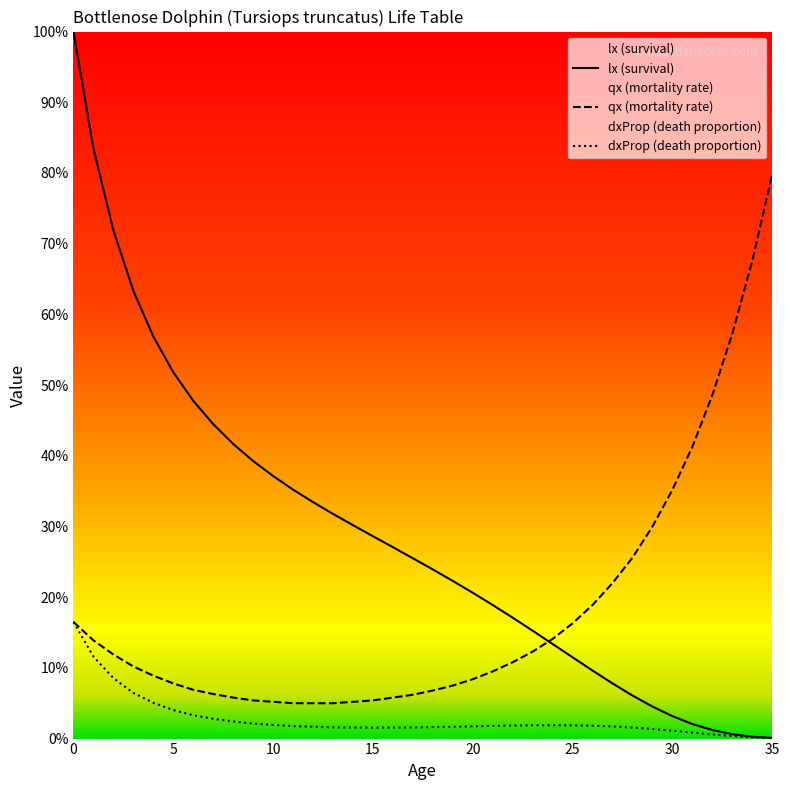

List the series in order of their peak value, highest first.

lx (survival), qx (mortality rate), dxProp (death proportion)